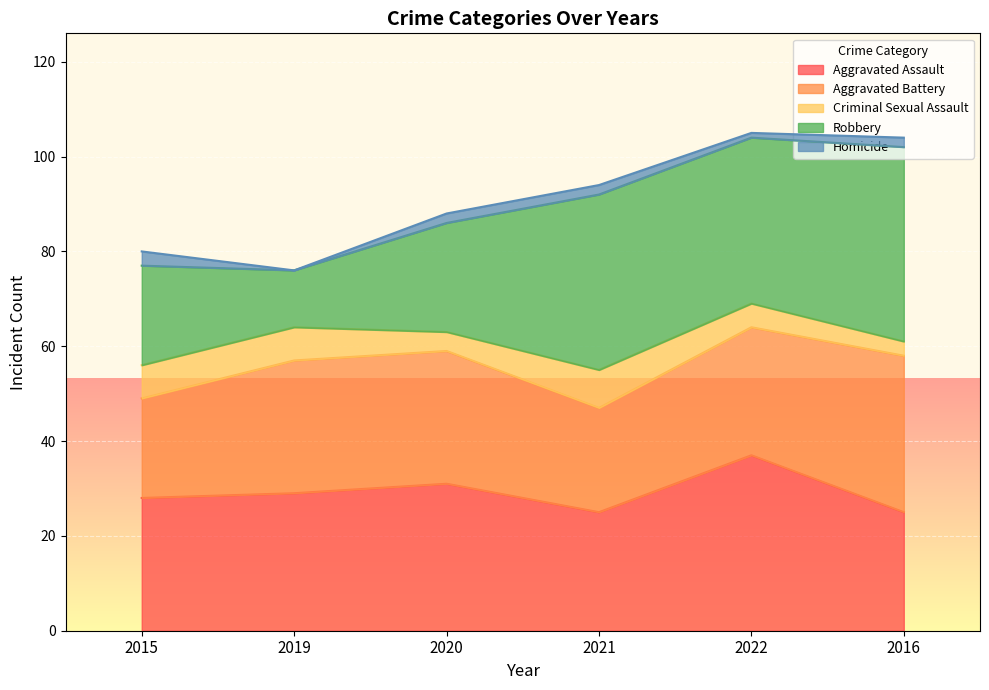

How many interior local valleys does the Homicide series have?

2